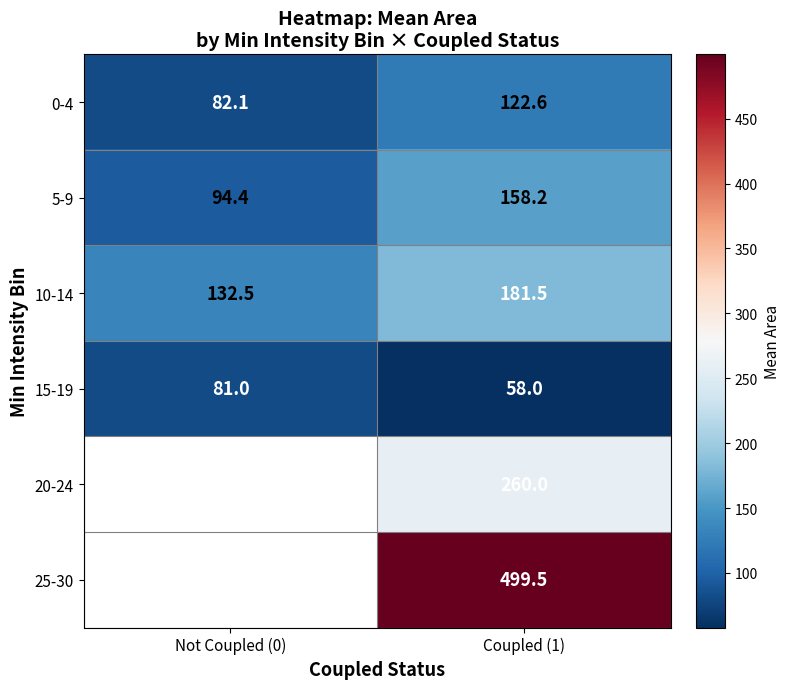

What is the difference between the maximum and minimum values in the 10-14 series?

49.0